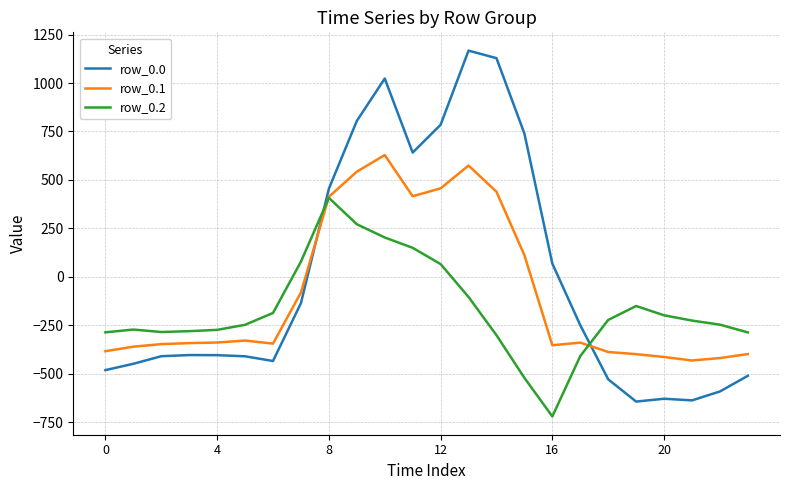

Which series has the largest range (max minus min)?

row_0.0